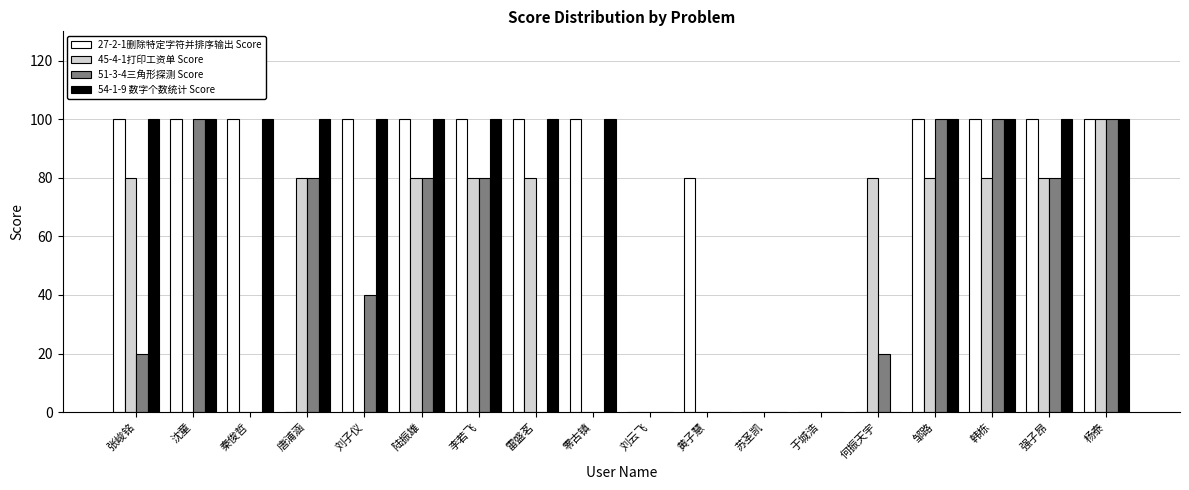

Reading left to right, what are all the values shown in this chart?

27-2-1删除特定字符并排序输出 Score: 100	100	100	0	100	100	100	100	100	0	80	0	0	0	100	100	100	100
45-4-1打印工资单 Score: 80	0	0	80	0	80	80	80	0	0	0	0	0	80	80	80	80	100
51-3-4三角形探测 Score: 20	100	0	80	40	80	80	0	0	0	0	0	0	20	100	100	80	100
54-1-9 数字个数统计 Score: 100	100	100	100	100	100	100	100	100	0	0	0	0	0	100	100	100	100